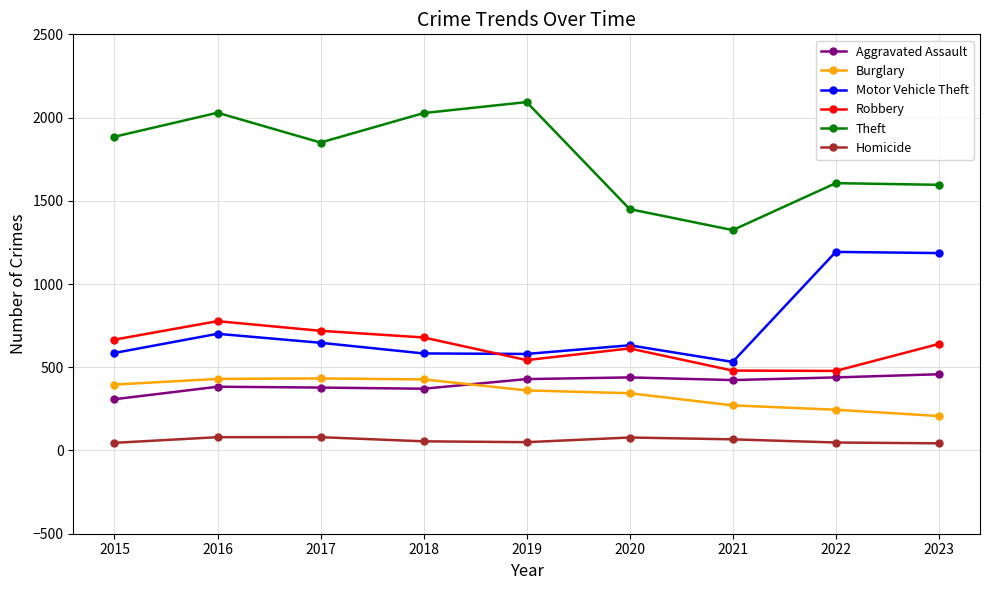

True or false: Homicide and Robbery cross at least once.

False